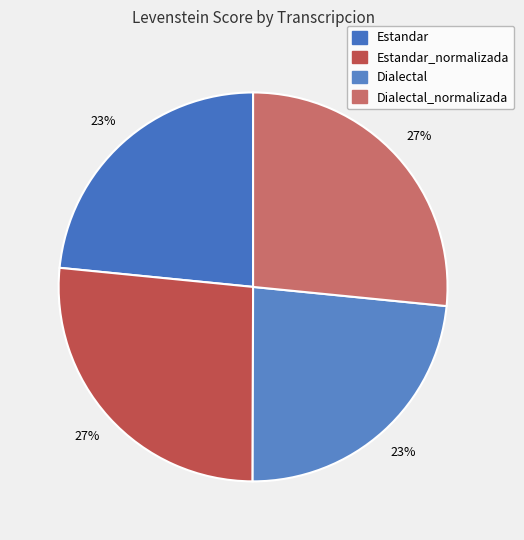

Count the number of slices in the pie.

4